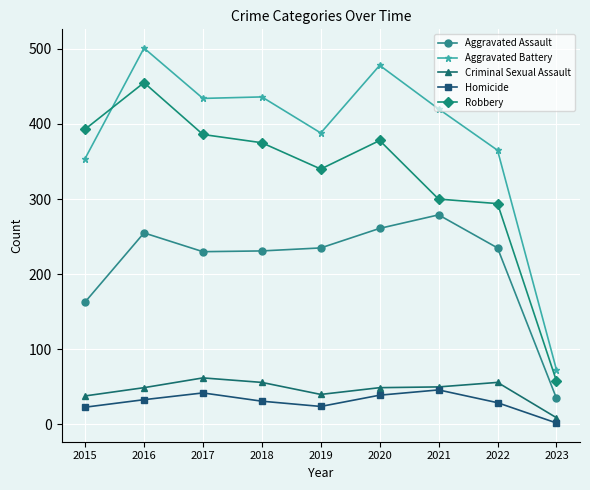

At how many categories does at least one series exceed 306?

8